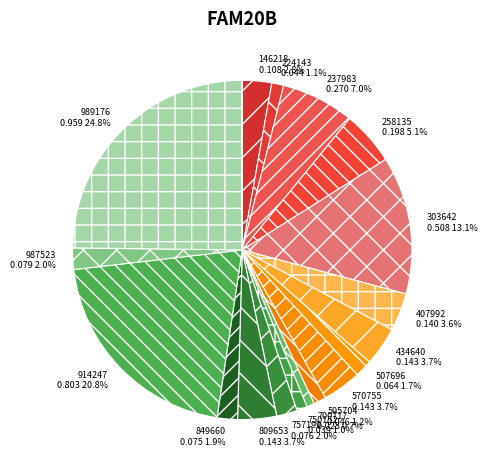

What percentage do 146218 and 595704 together represent?

4.0%